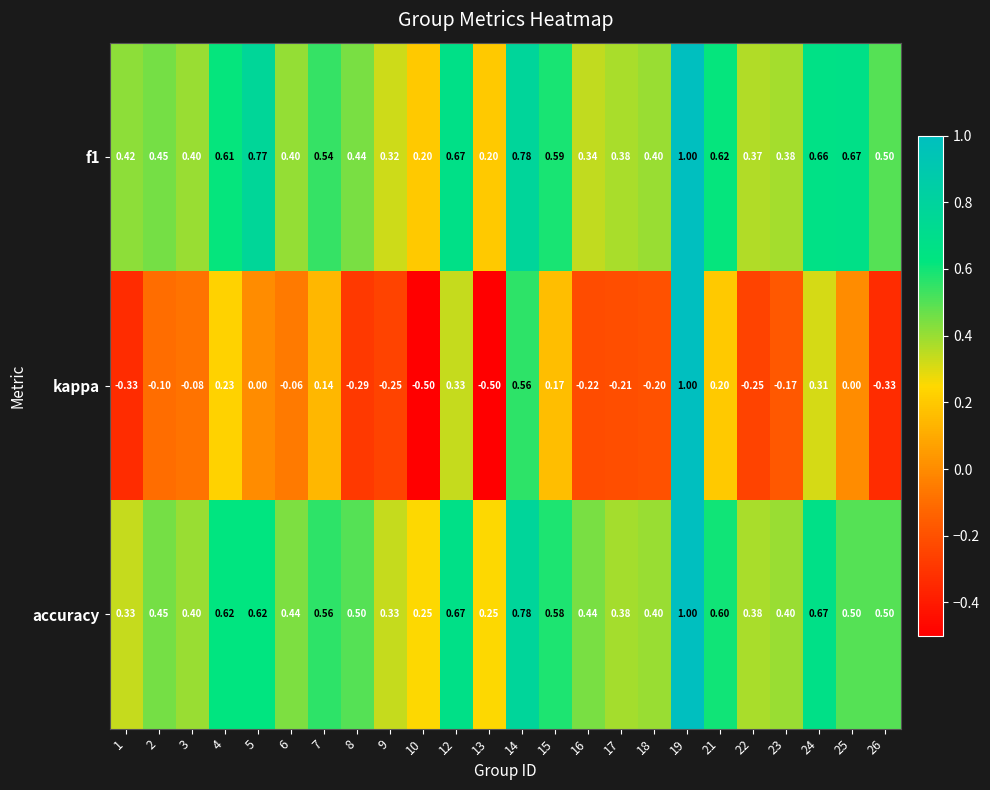

What is the greatest value displayed?

1.0